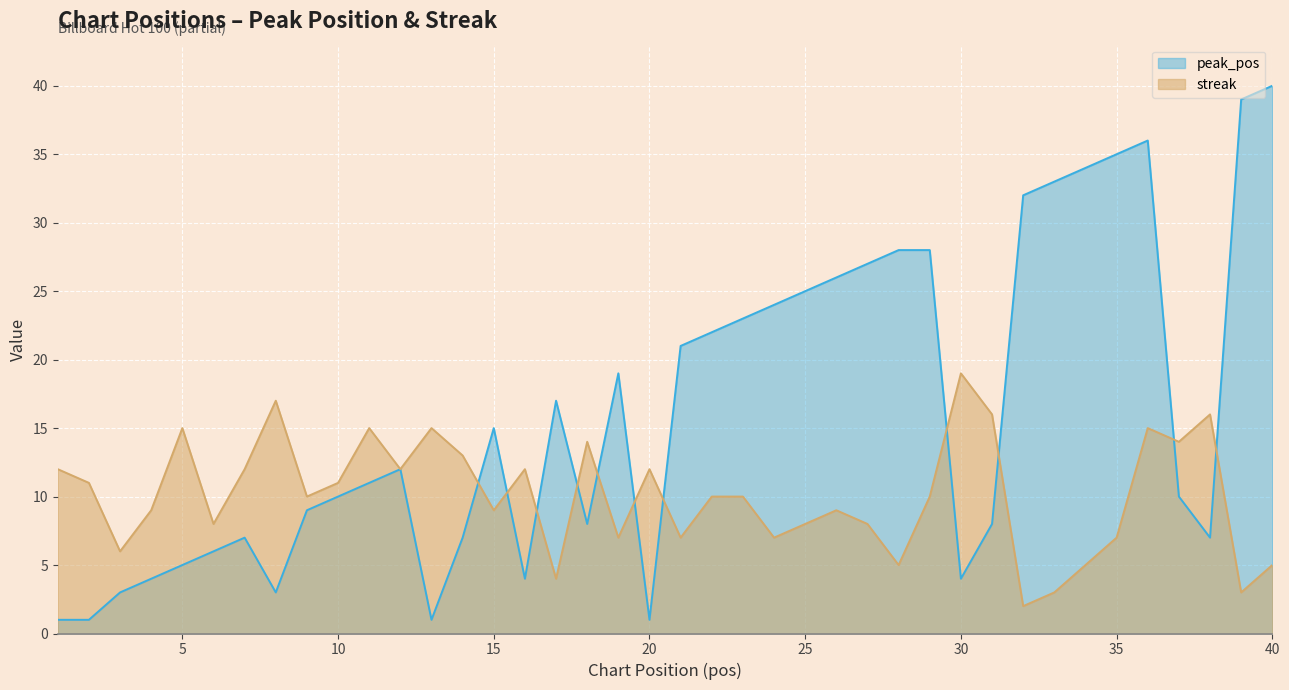

What is the total value across all series at 19?

26